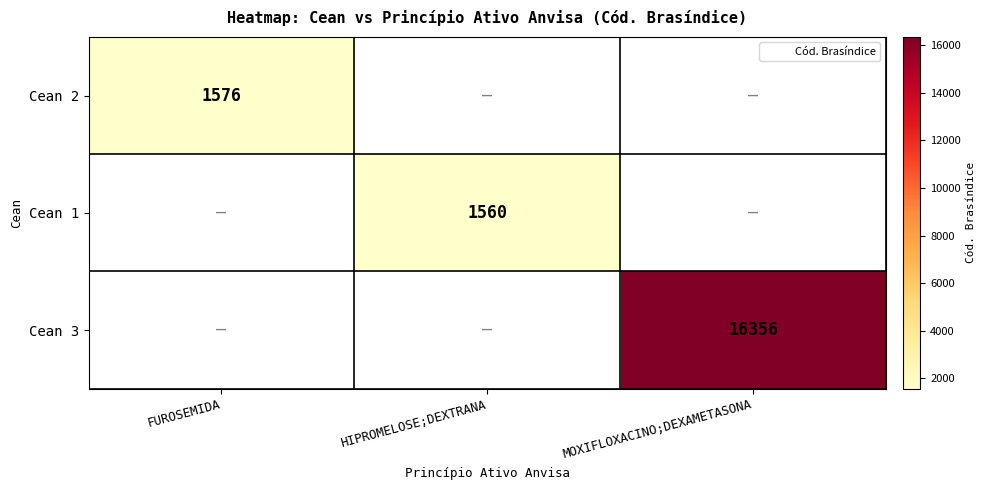

Rank the categories by Cean 1 value from lowest to highest.

FUROSEMIDA, HIPROMELOSE;DEXTRANA, MOXIFLOXACINO;DEXAMETASONA